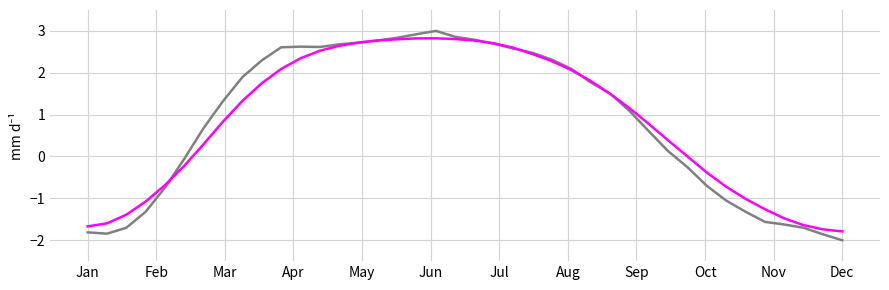

What is the maximum value shown in the chart?

3.0